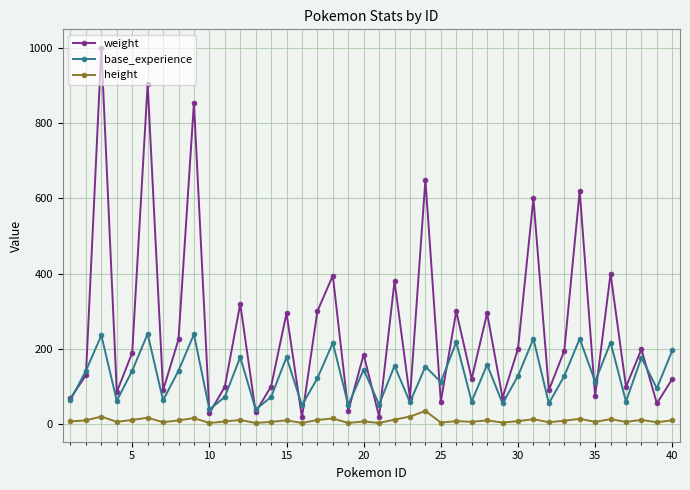

Is this an area chart (filled region under the line)?

No